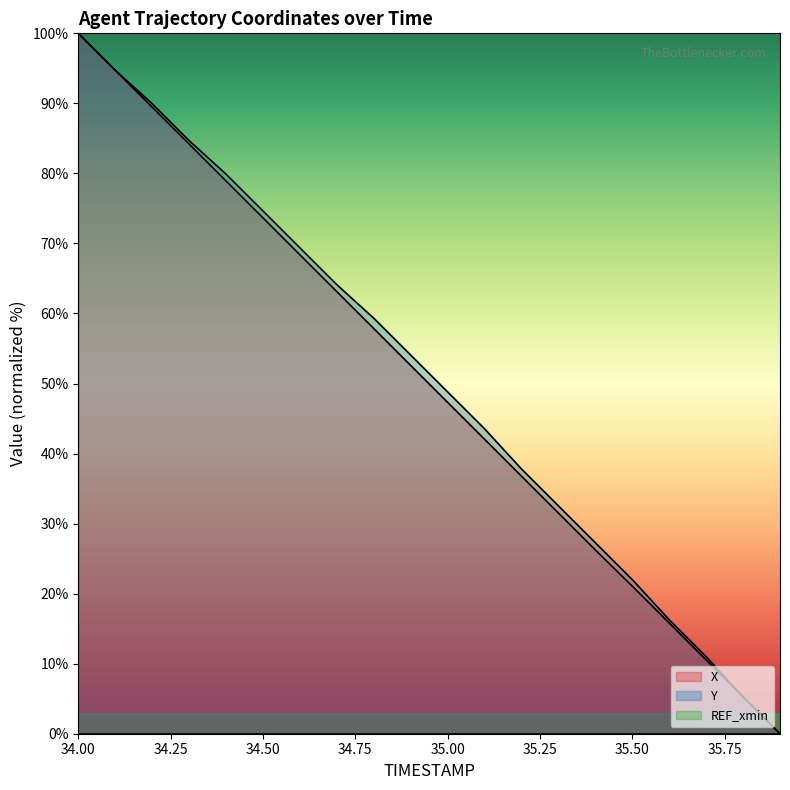

How many intersections are there between Y and X?

1